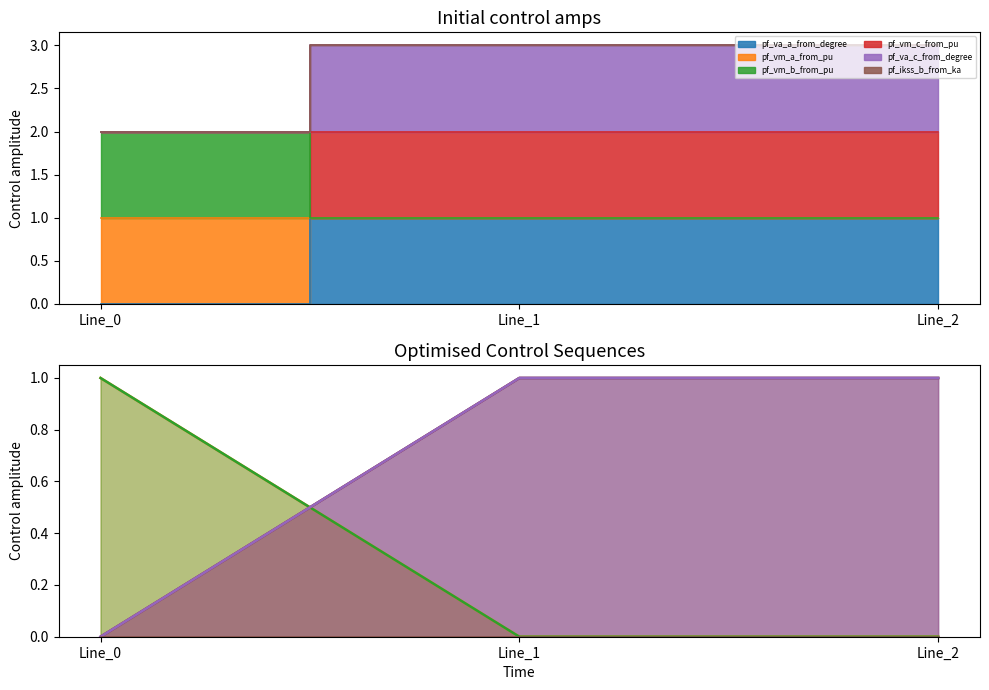

What is the value of the pf_va_c_from_degree point at the 3rd from the left?

1